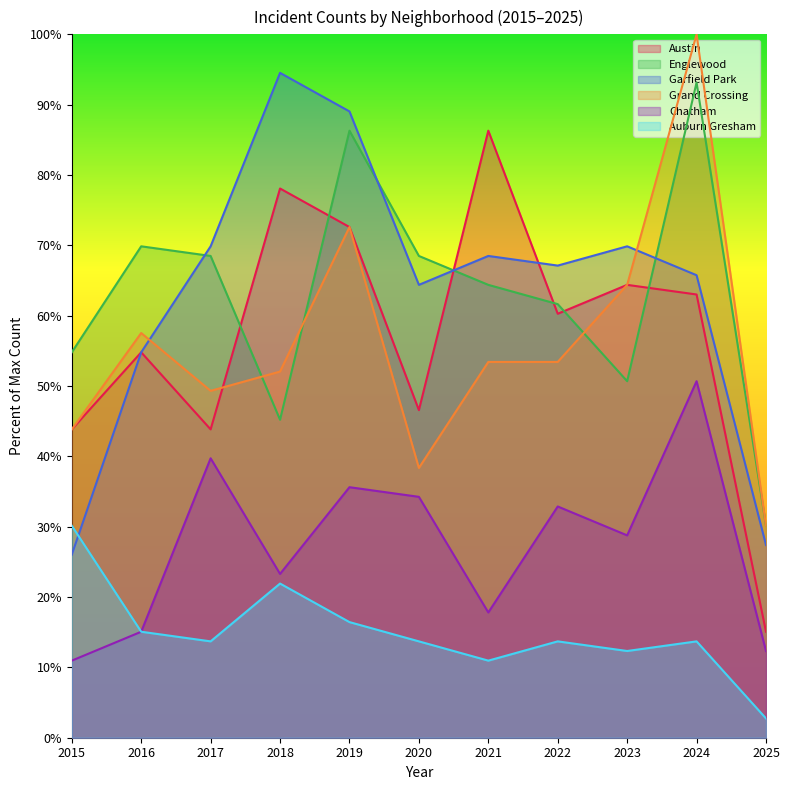

What is the average value of the Auburn Gresham series?

14.9